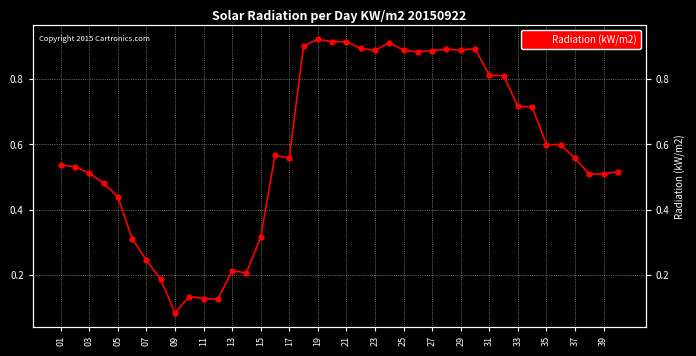

Does the chart display data point markers on the line(s)?

Yes